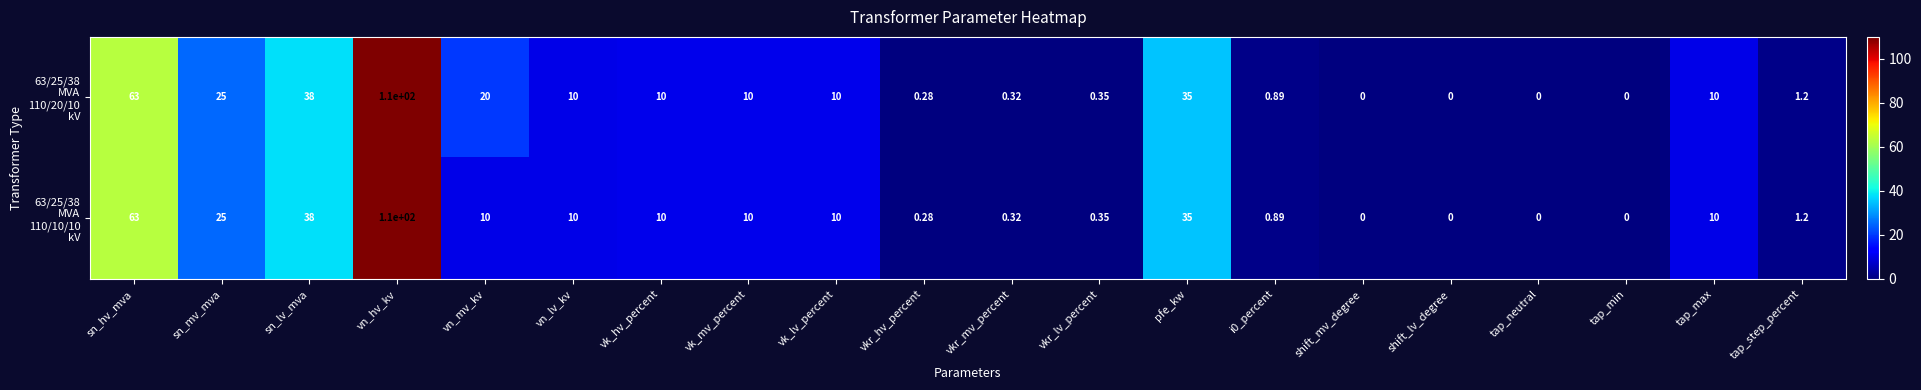

Which label corresponds to the largest value in the chart?

vn_hv_kv